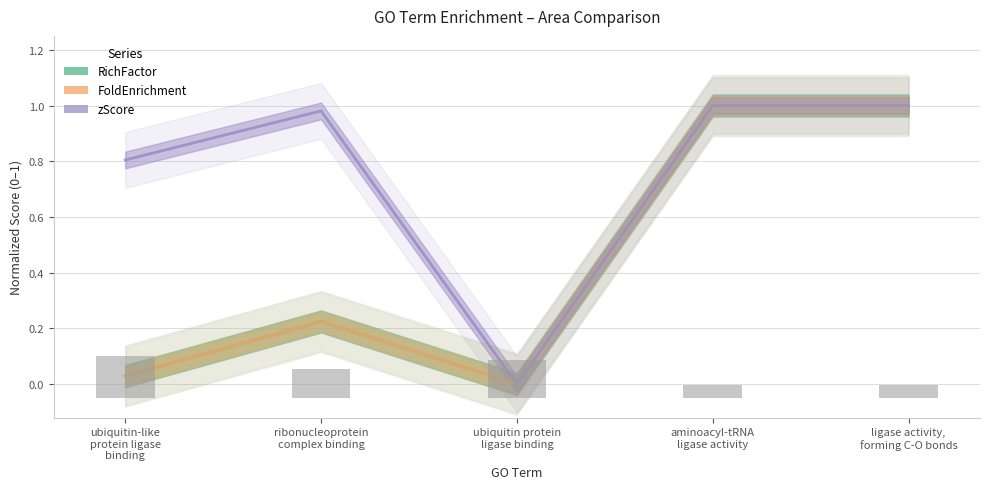

Between ligase activity,
forming C-O bonds and aminoacyl-tRNA
ligase activity, which is larger?

ligase activity,
forming C-O bonds